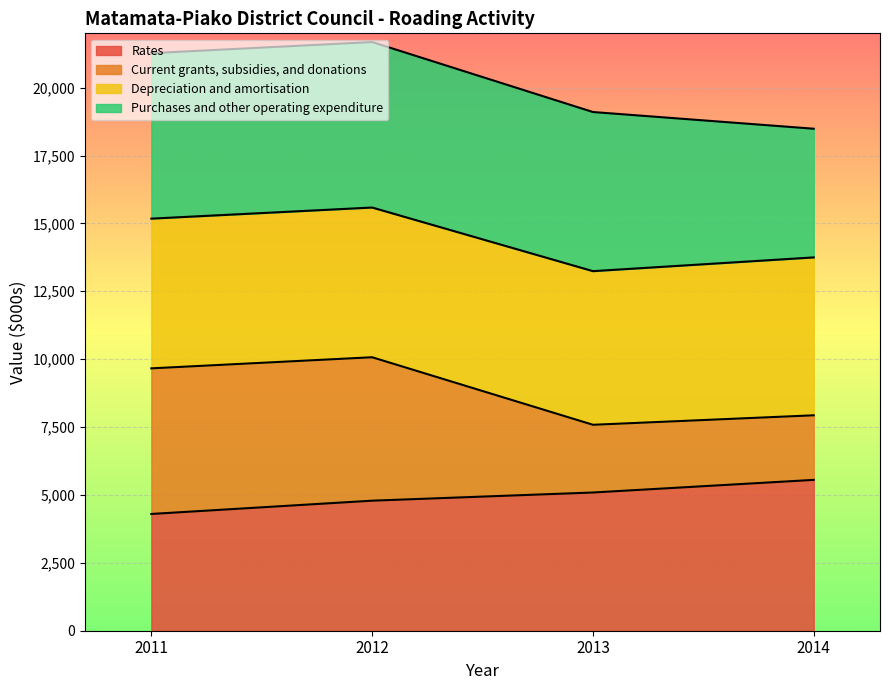

How many data points does each series have?

4